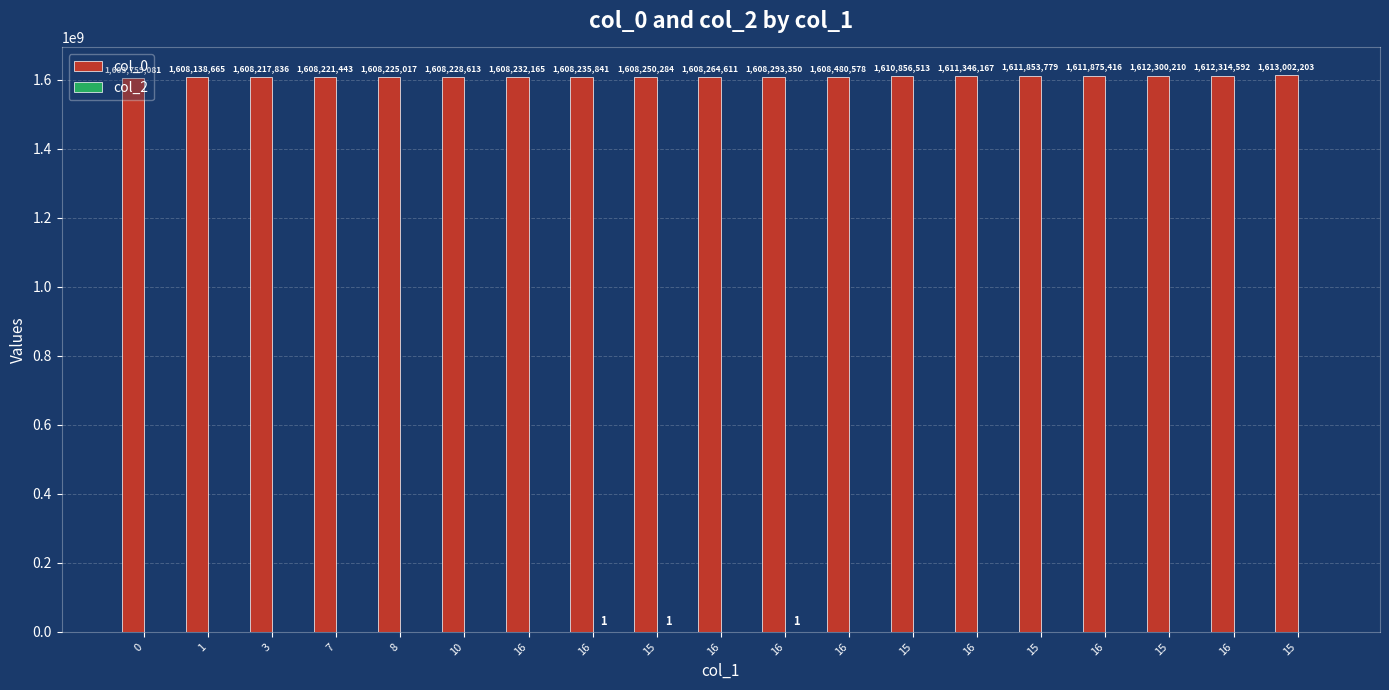

Which series has the largest total across all categories?

col_0